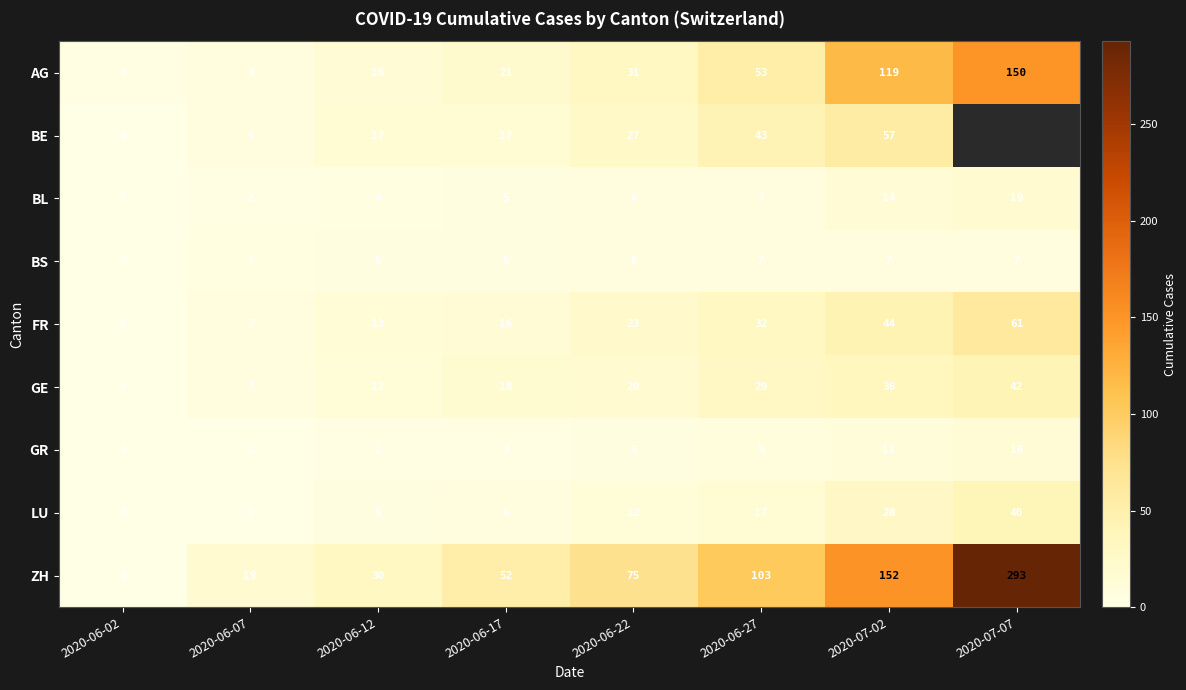

Which category has the highest value in the GR series?

2020-07-07